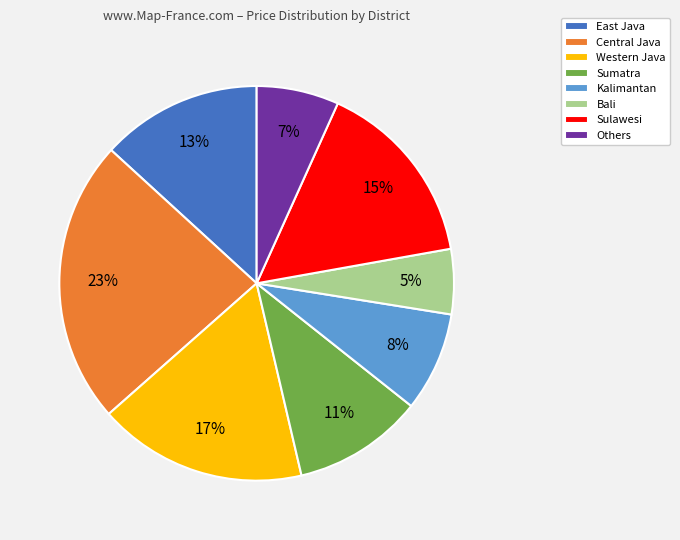

Which category has the smallest portion of the pie?

Bali